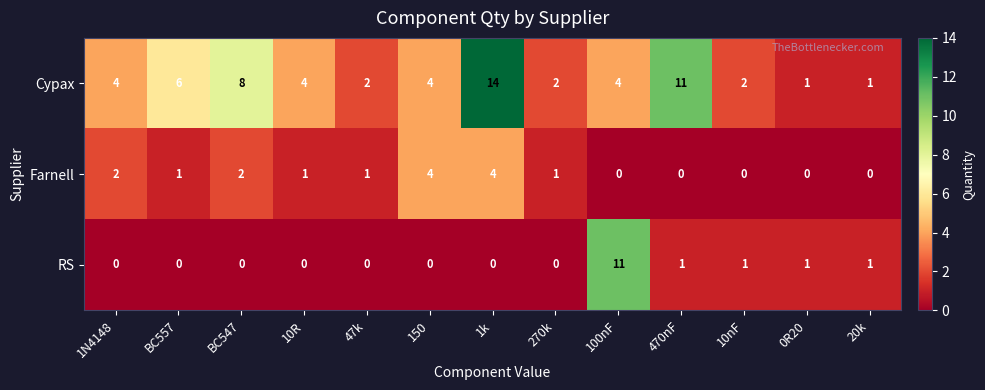

Between 150 and 10nF, which series saw the biggest shift?

Farnell